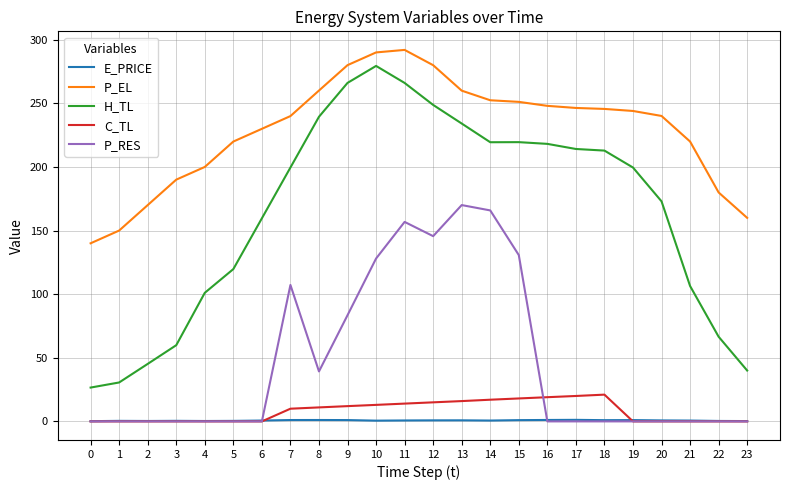

The value of H_TL at 7 is 199.6. True or false?

True